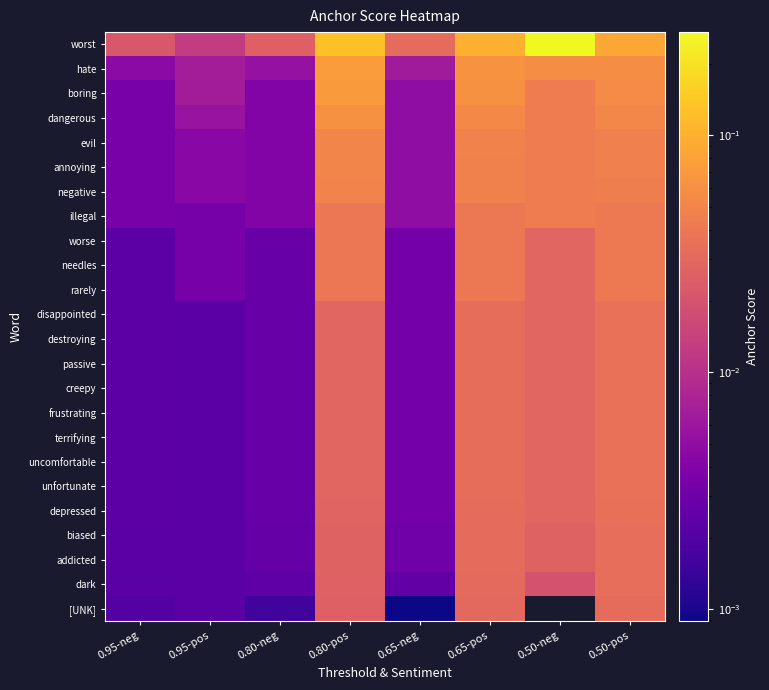

The illegal series shows 0.0 at 0.95-pos. True or false?

False